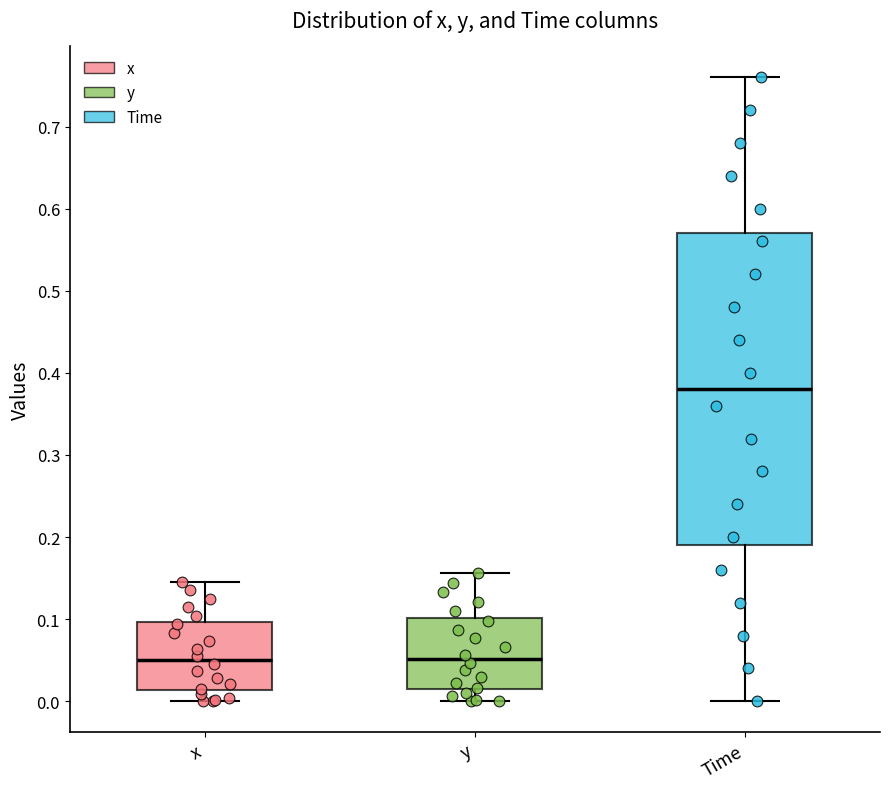

Comparing the boxes themselves (not the whiskers), which one is the tallest?

Time